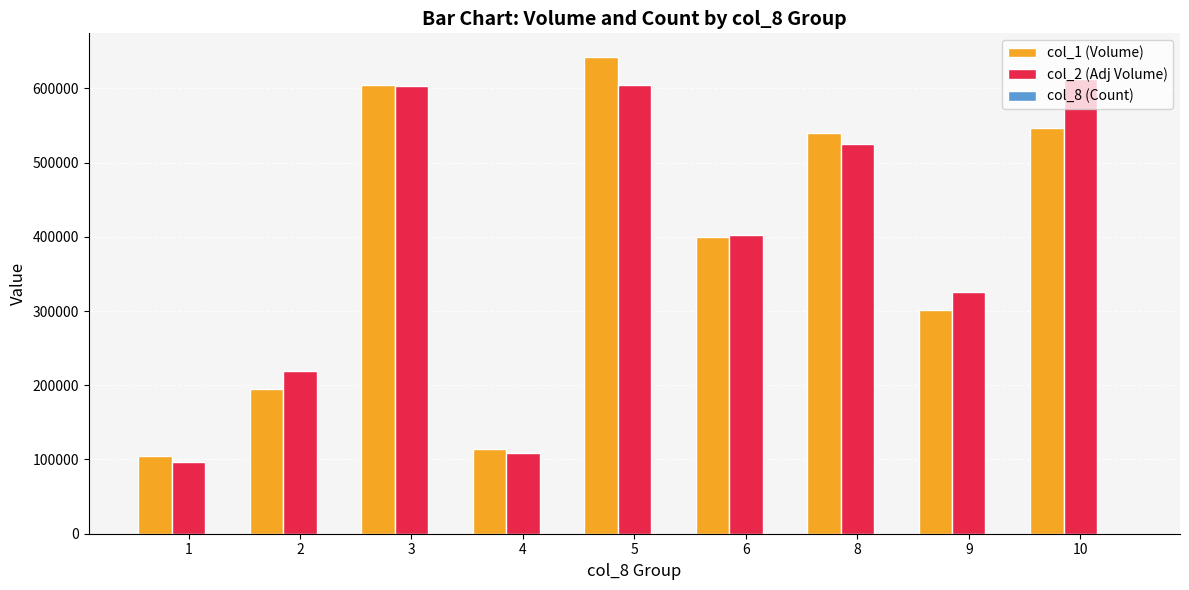

Are the bars horizontal?

No